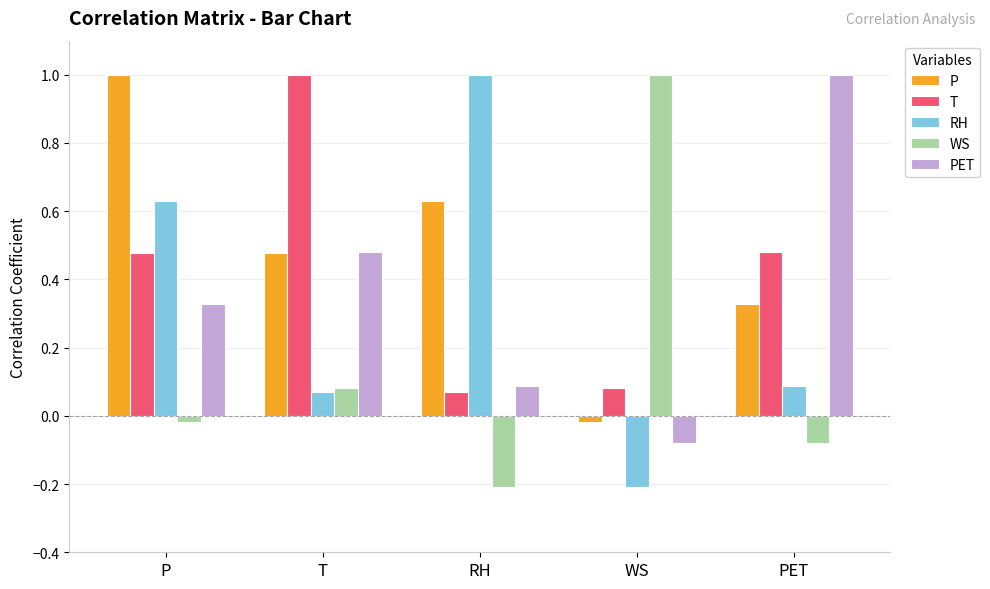

At how many categories does at least one series exceed 0?

5